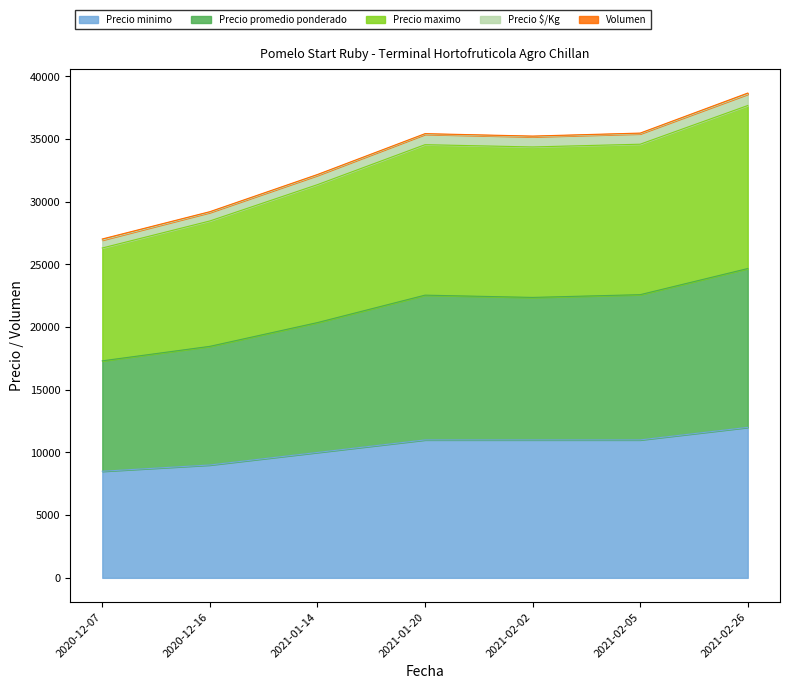

What is the highest value of the Precio minimo series?

12000